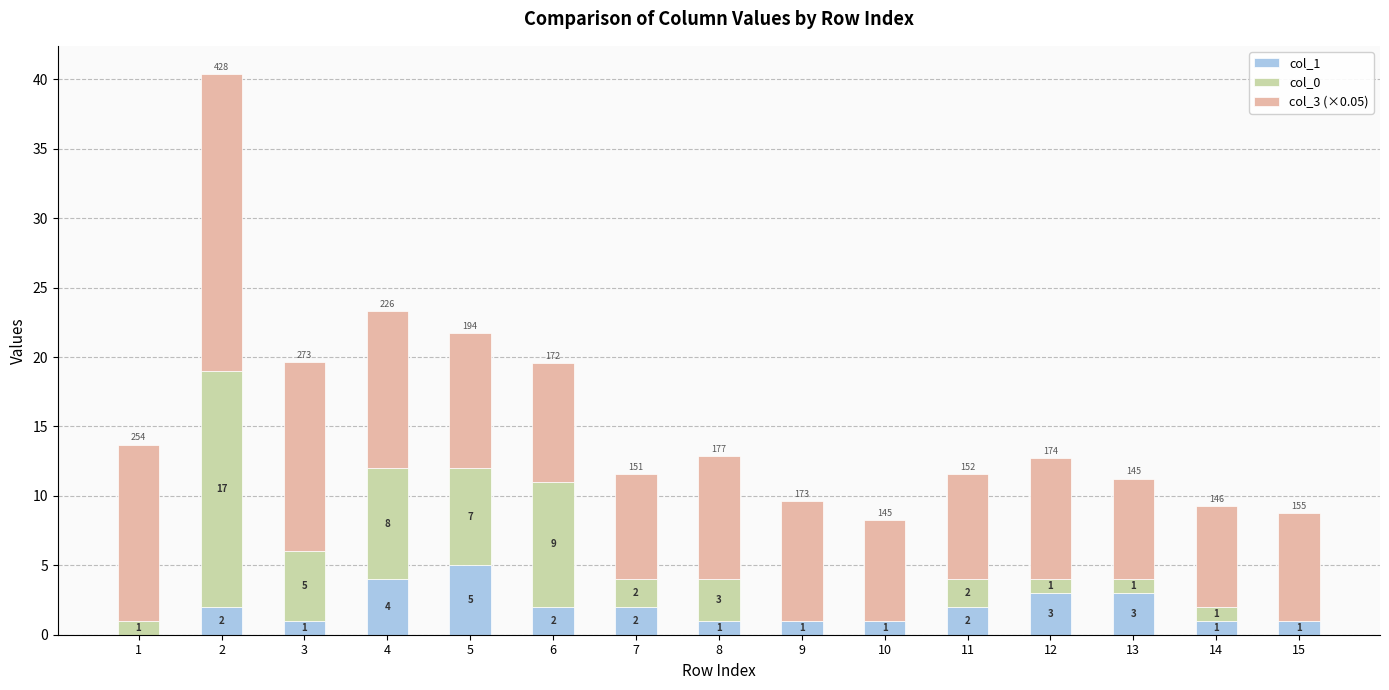

Read the col_1 value at 7.

2.0